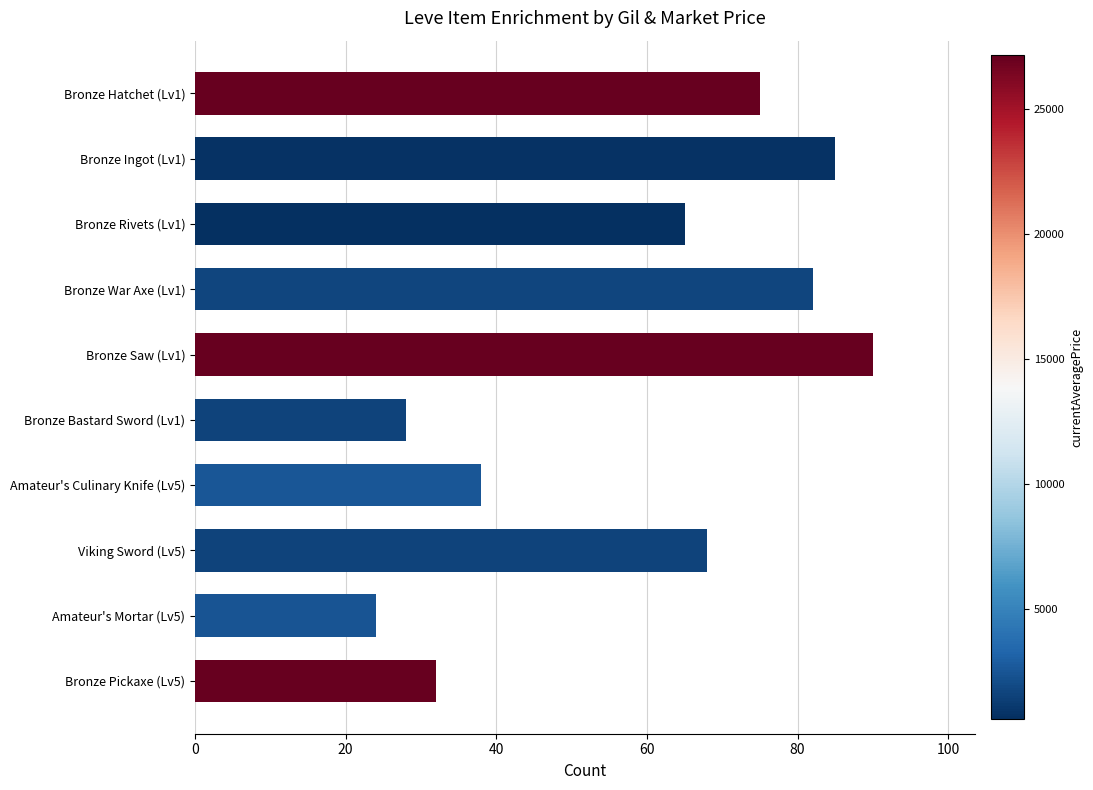

Where is the data nearest to the value 57?

Bronze Rivets (Lv1)